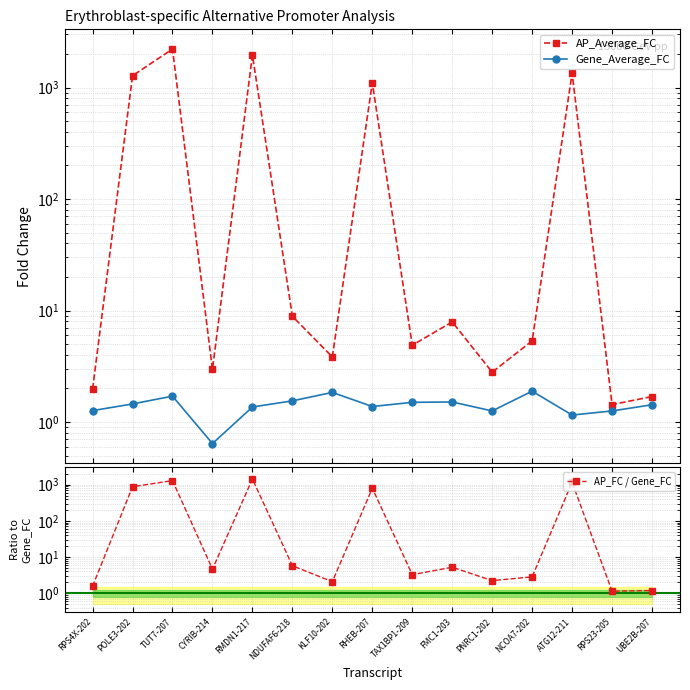

What is the difference between the highest and lowest values at CYRIB-214?

4.0